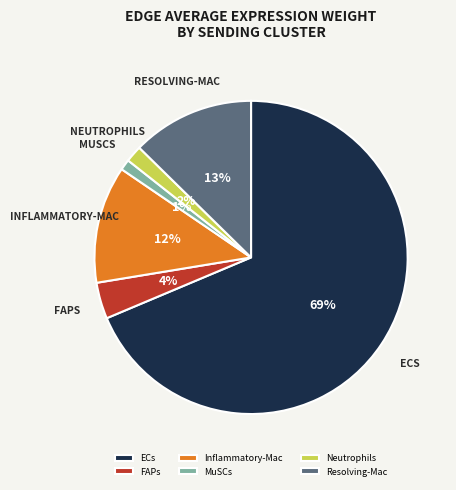

Which category has the biggest portion of the pie?

ECs